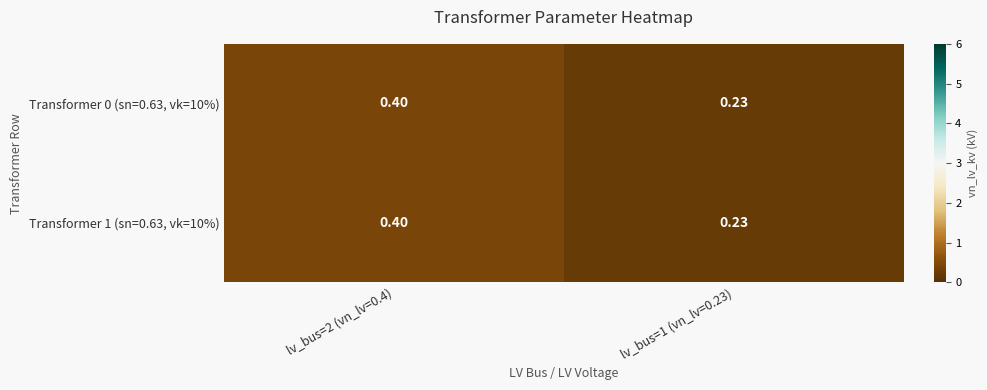

Is the value of Transformer 1 (sn=0.63, vk=10%) at lv_bus=2 (vn_lv=0.4) greater than the value of Transformer 0 (sn=0.63, vk=10%) at lv_bus=1 (vn_lv=0.23)?

Yes